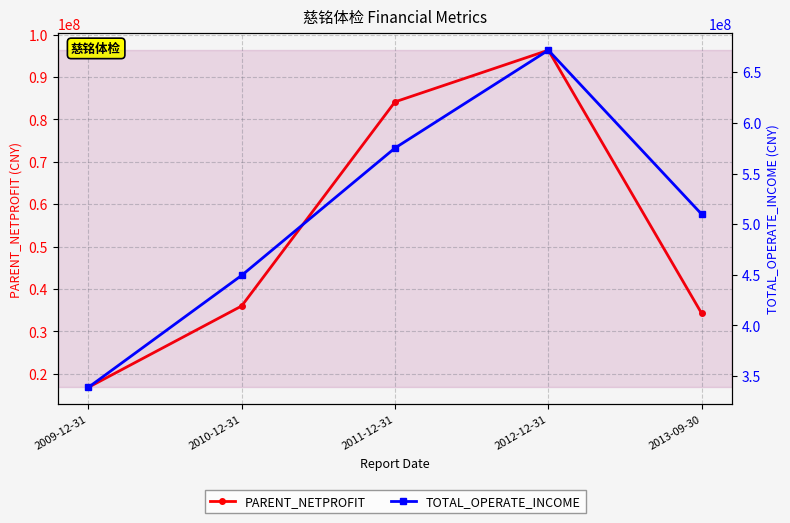

Is this an area chart (filled region under the line)?

No